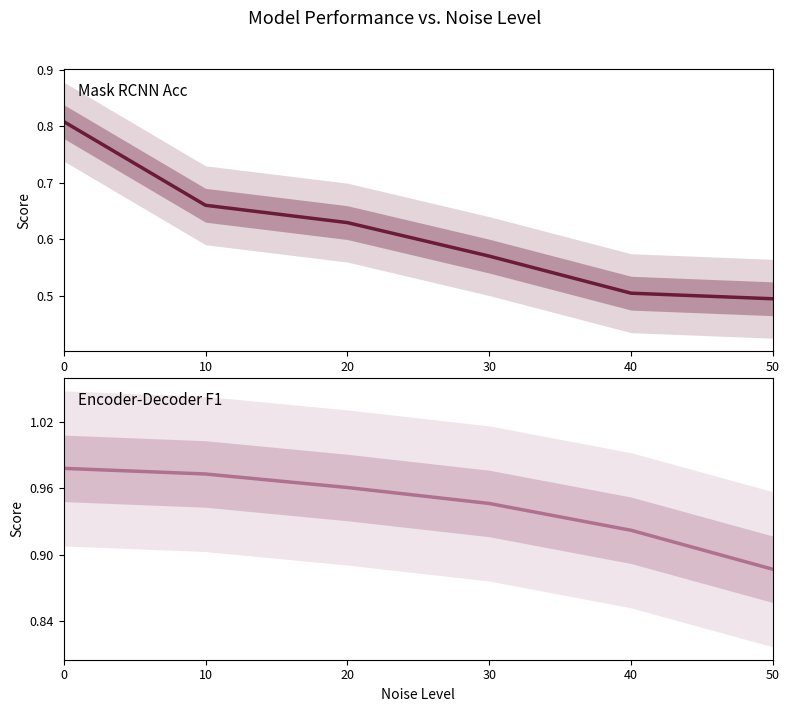

What is the greatest value displayed?

1.0